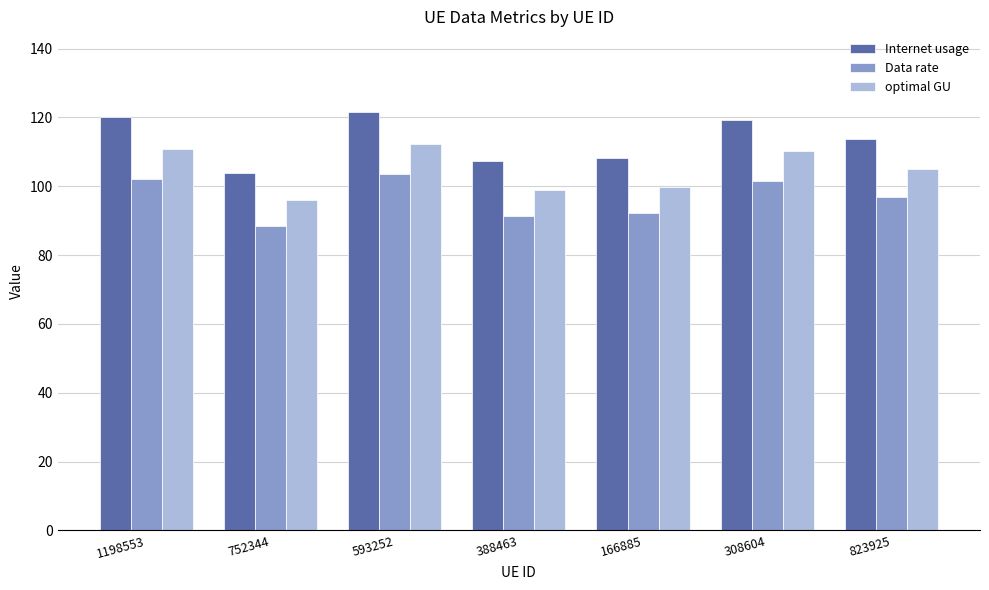

Rank the series by their maximum value, from lowest to highest.

Data rate, optimal GU, Internet usage